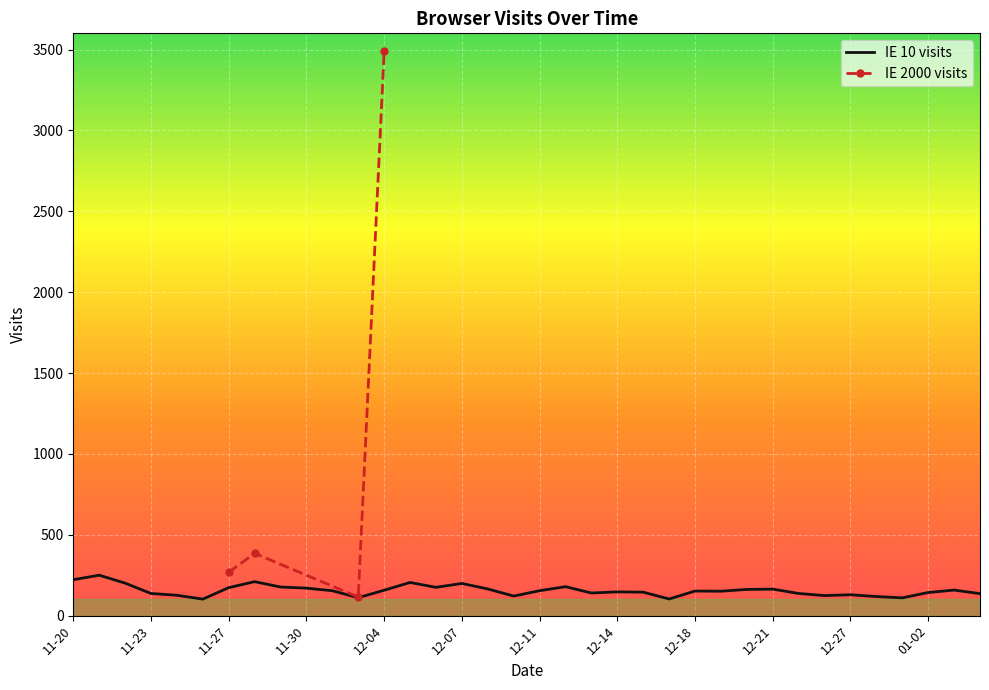

What is the maximum value for IE 10 visits?

250